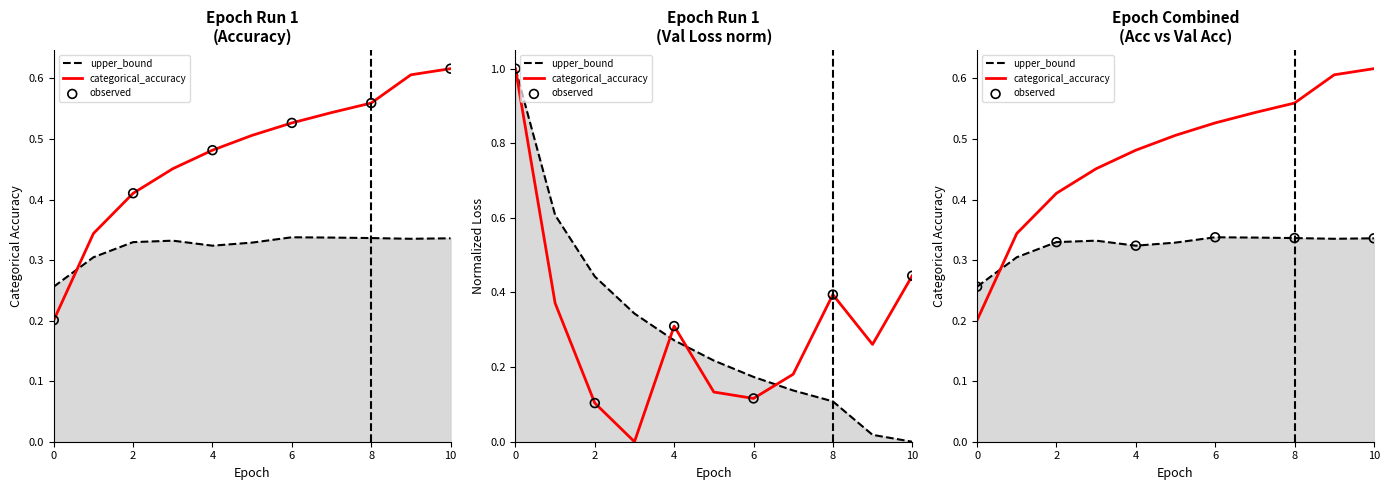

At how many categories does at least one series exceed 0?

11